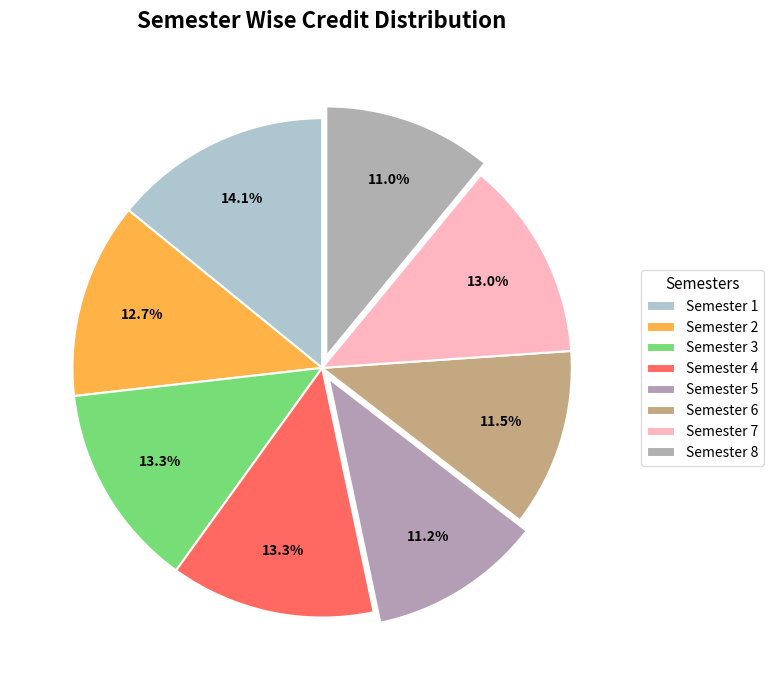

Between Semester 2 and Semester 8, which is larger?

Semester 2